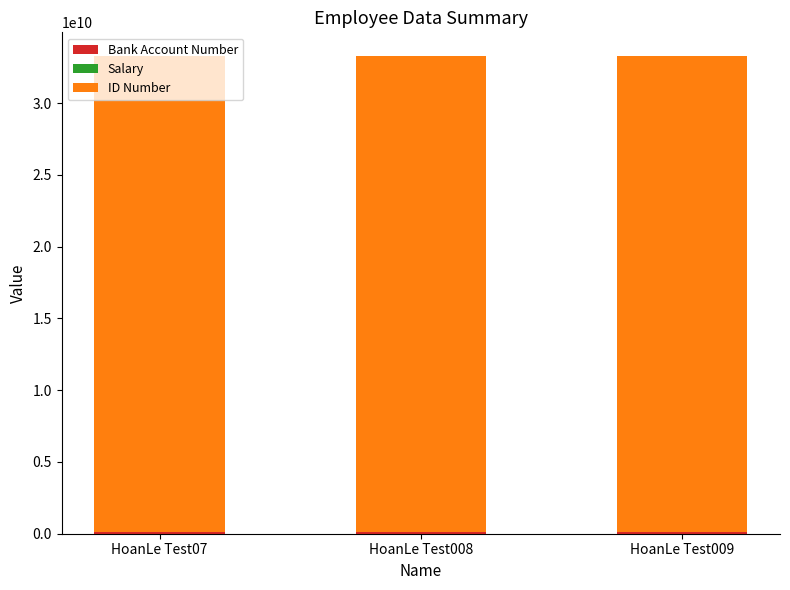

List the series in order of their peak value, lowest first.

Salary, Bank Account Number, ID Number